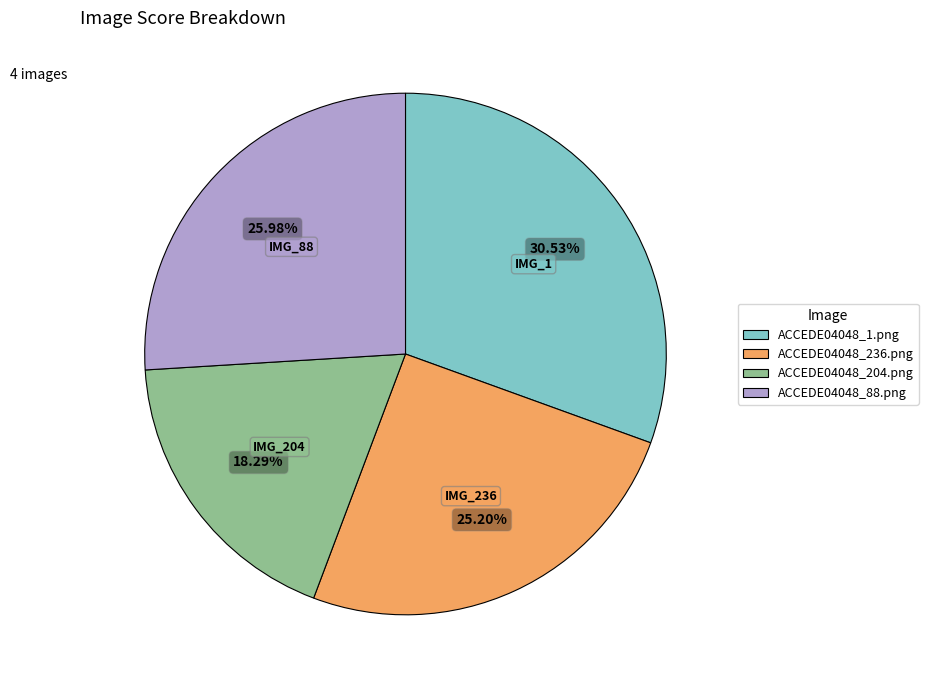

What percentage do ACCEDE04048_204.png and ACCEDE04048_88.png together represent?

44.3%